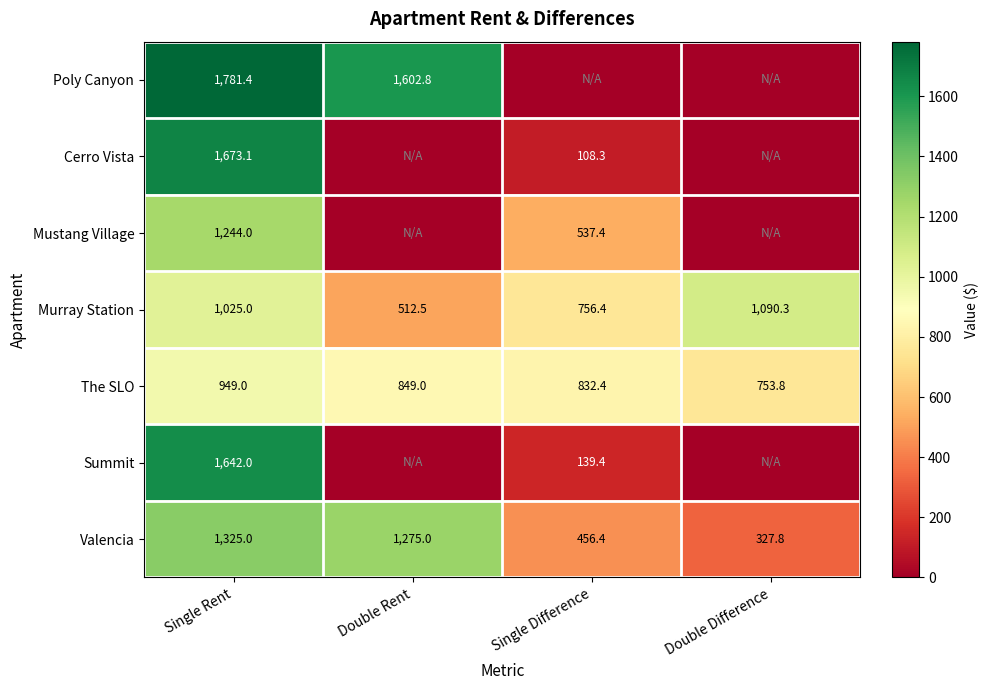

True or false: The SLO has a value of 832.4 at Single Difference.

True